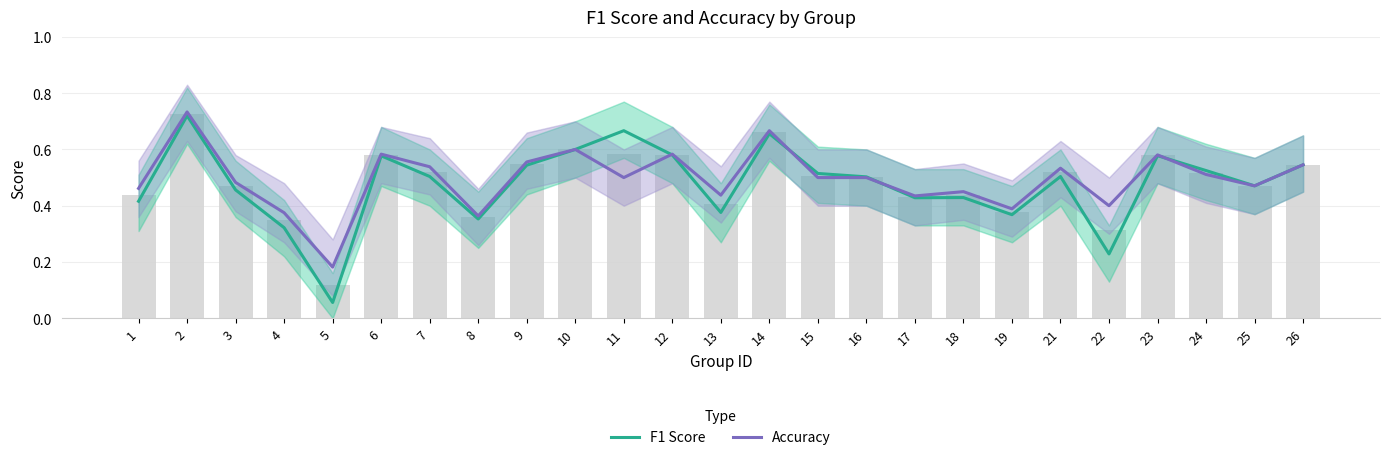

At how many categories does at least one series exceed 0?

25